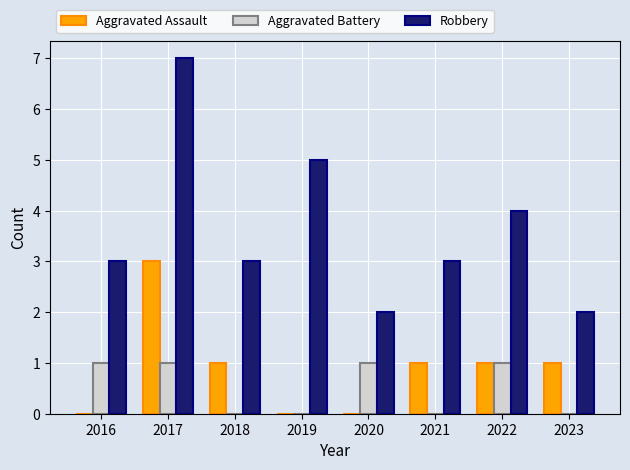

Which series has the largest total across all categories?

Robbery